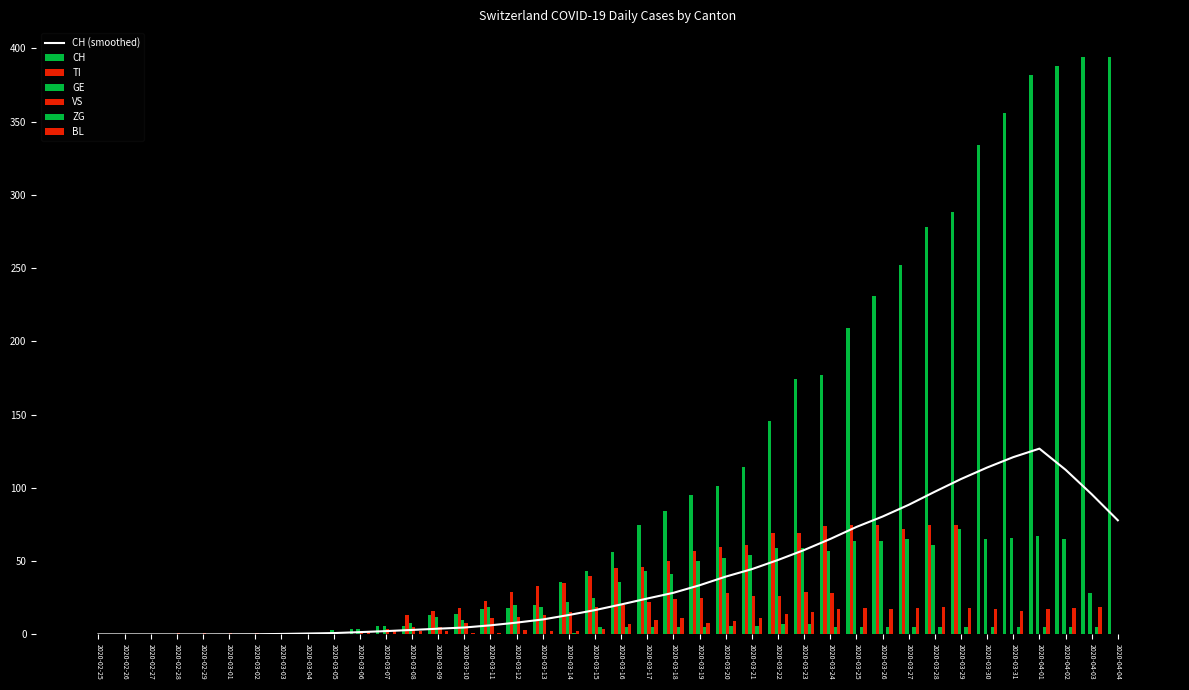

What is the spread (max minus min) of values at 2020-03-04?

1